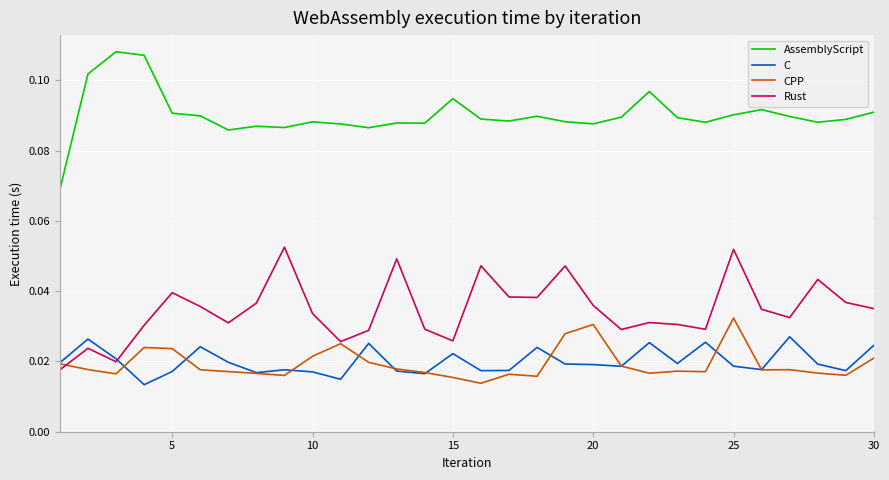

True or false: AssemblyScript and Rust intersect in this chart.

False